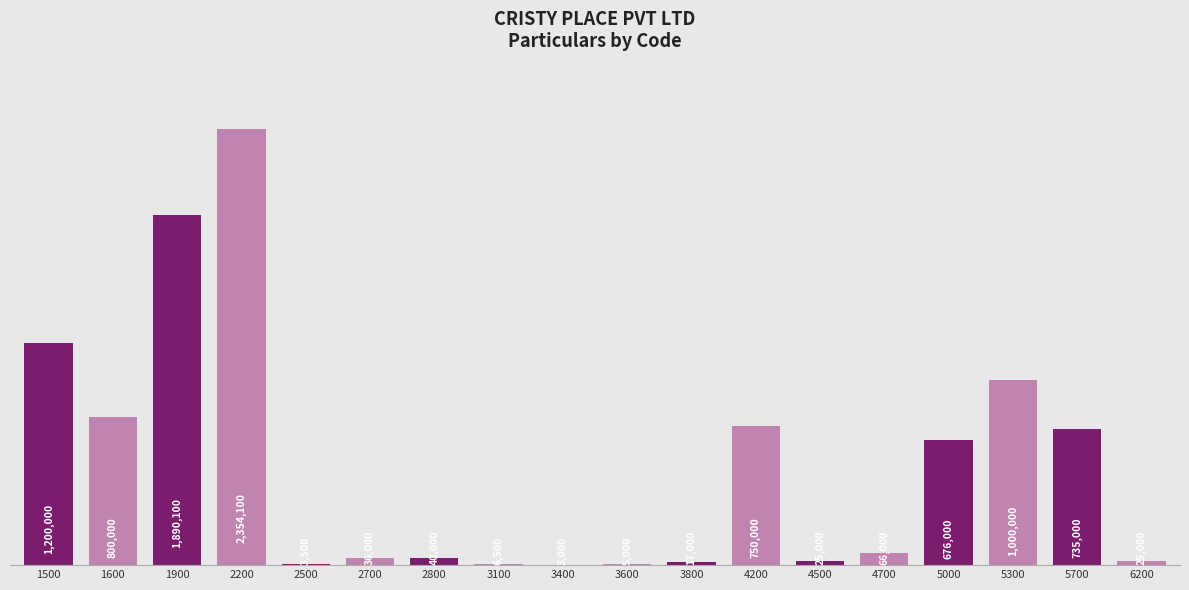

Are the bars horizontal?

No